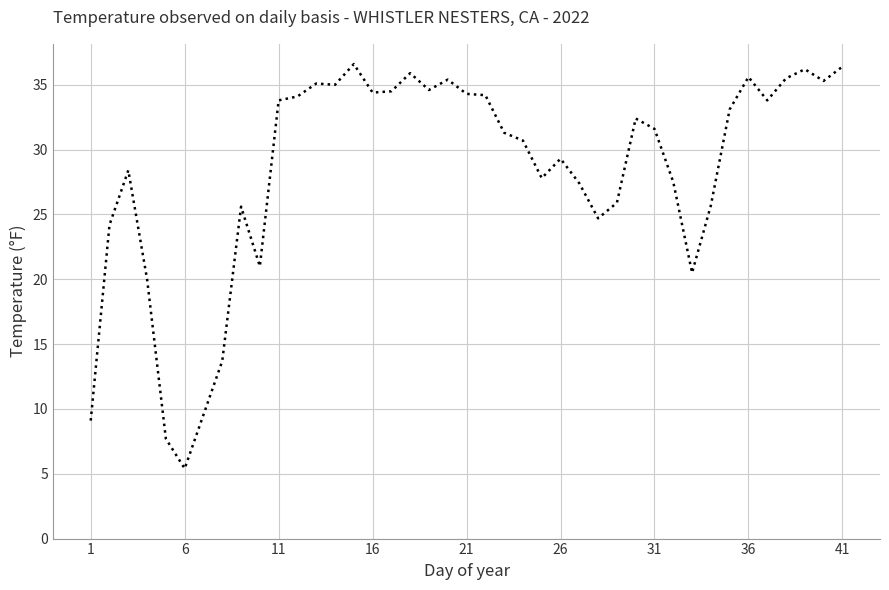

What is the greatest value displayed?

36.6